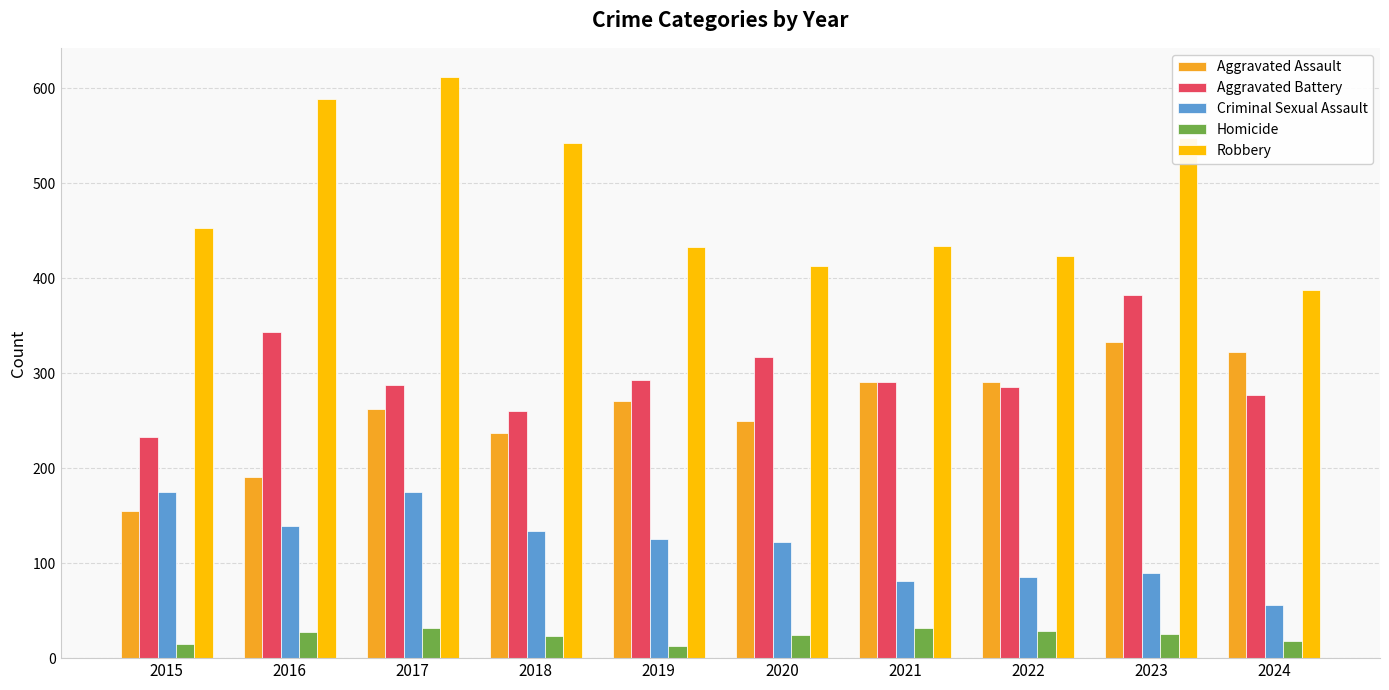

The value of Homicide at 2021 is 32. True or false?

True